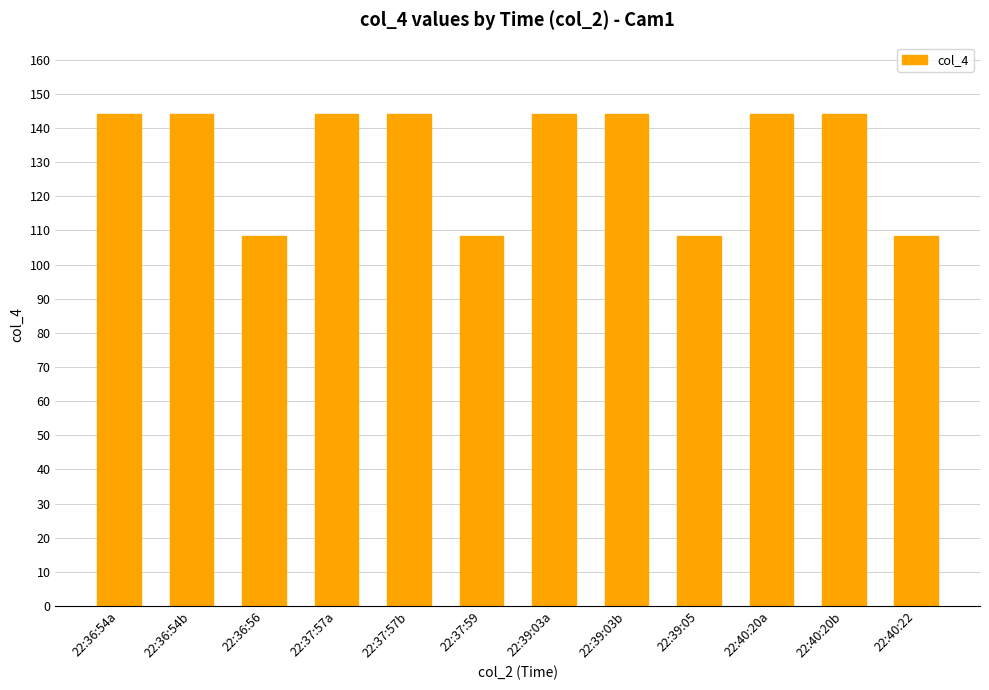

True or false: the data shows 29.4 at 22:36:56.

False